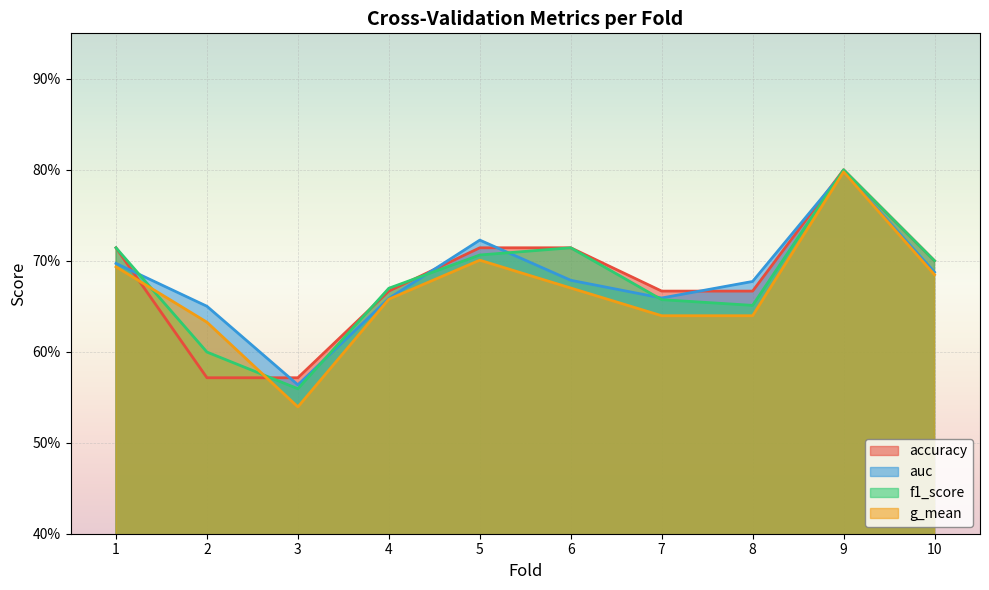

Is the value of g_mean at 4 greater than the value of auc at 8?

No